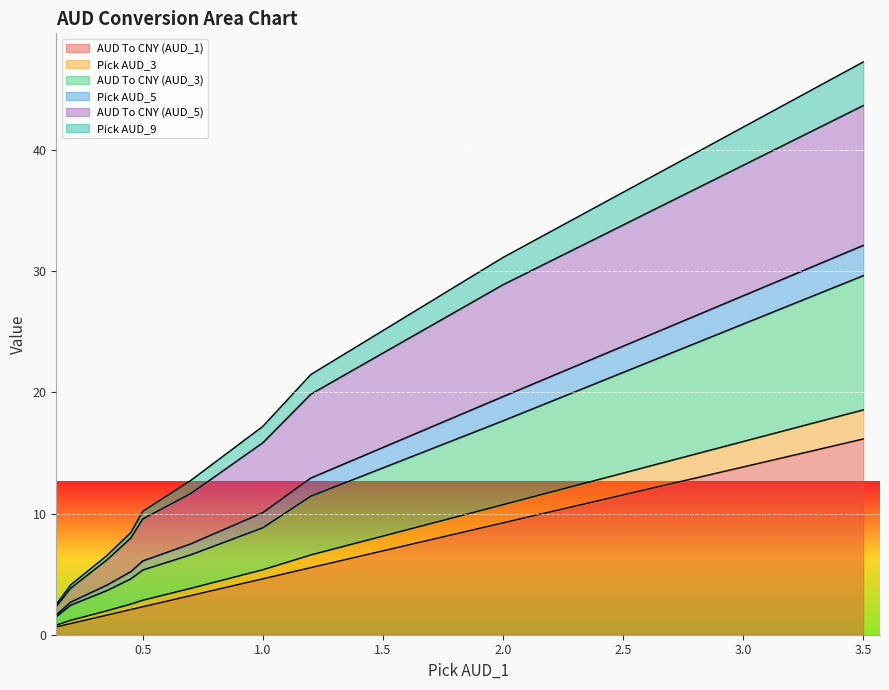

True or false: AUD To CNY (AUD_1) and Pick AUD_9 cross at least once.

False